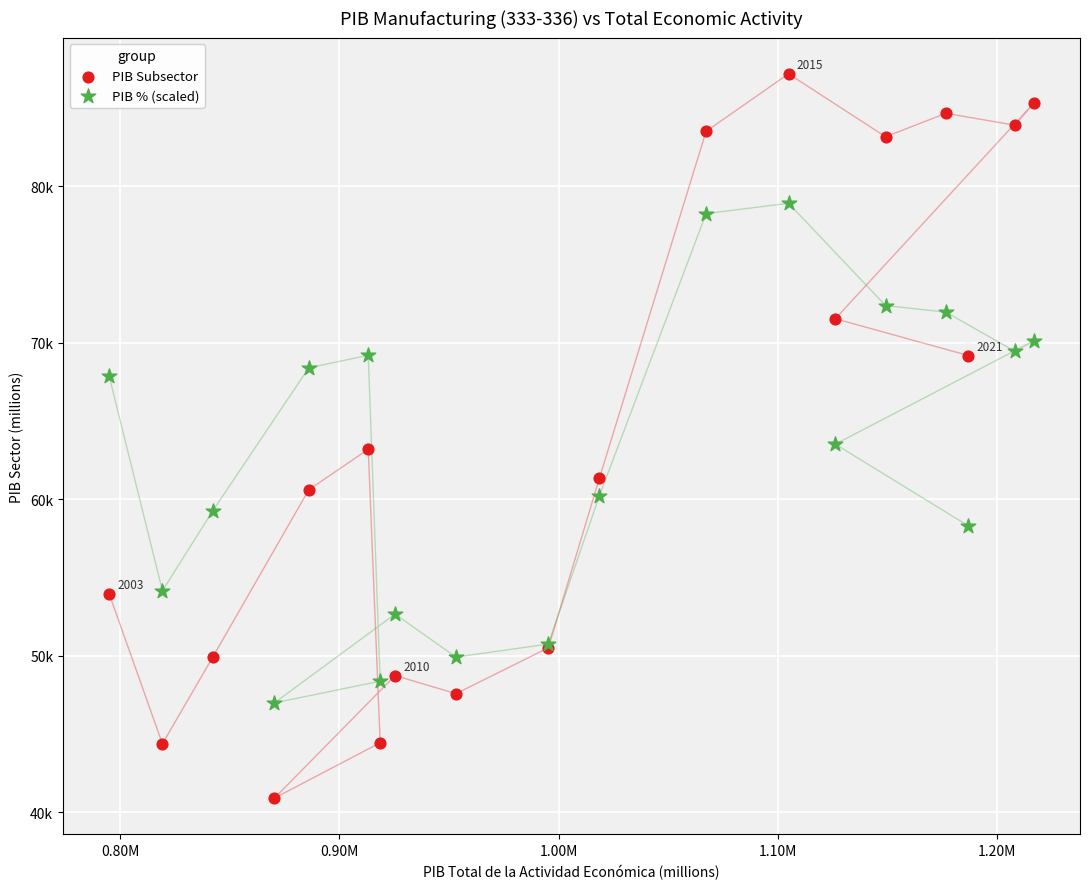

What are all the series names shown in the legend?

PIB Subsector, PIB % (scaled)